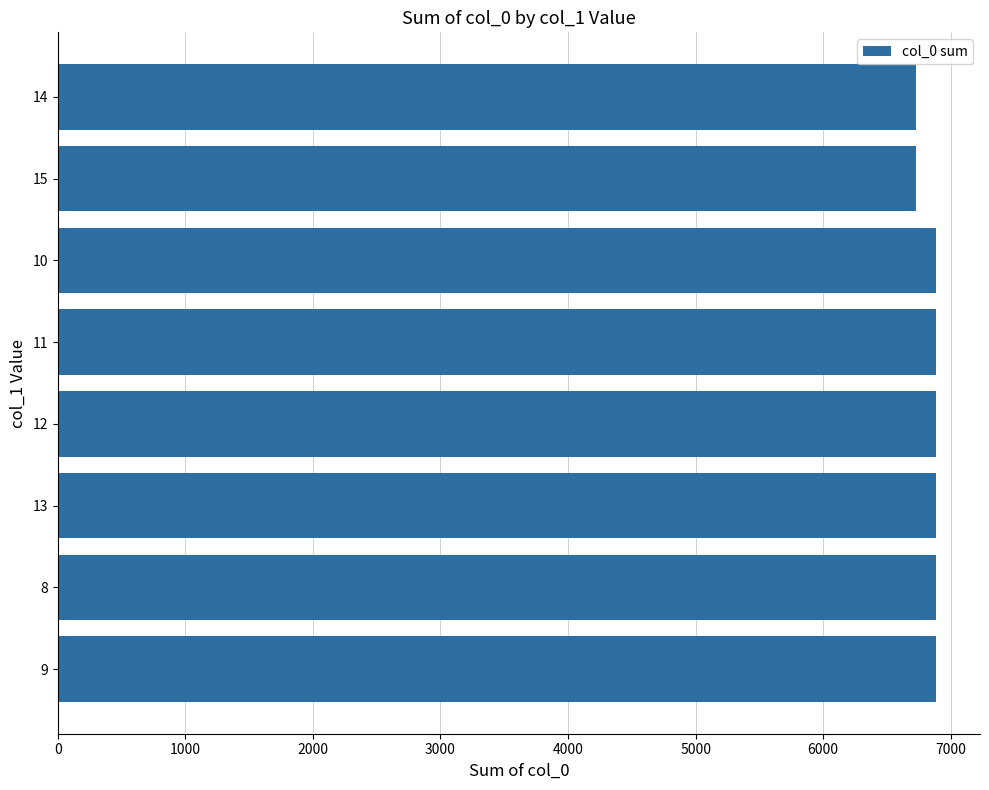

What is the difference between the values at 13 and 15?

154